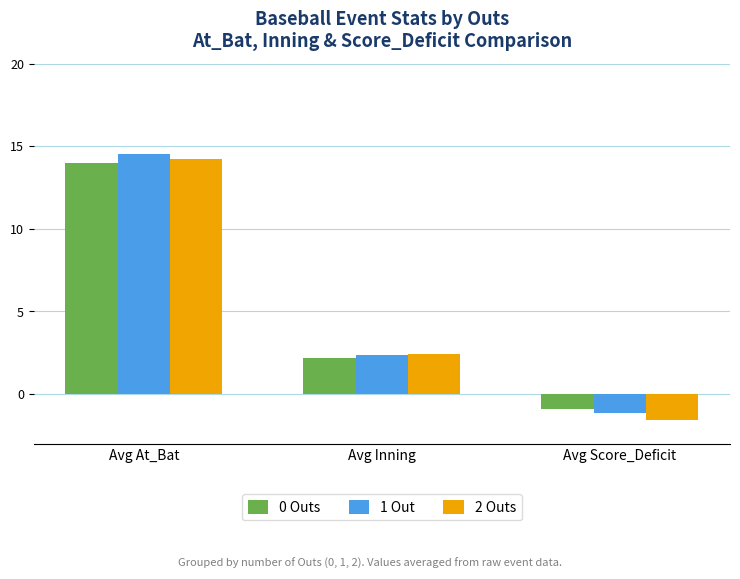

What are all the series names shown in the legend?

0 Outs, 1 Out, 2 Outs